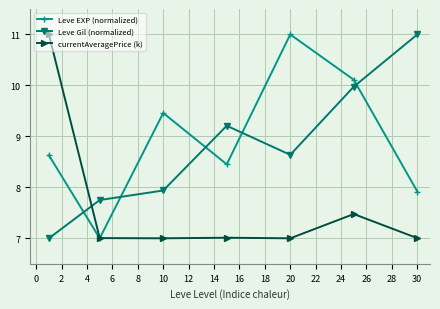

How many interior local peaks does the Leve EXP (normalized) series have?

2